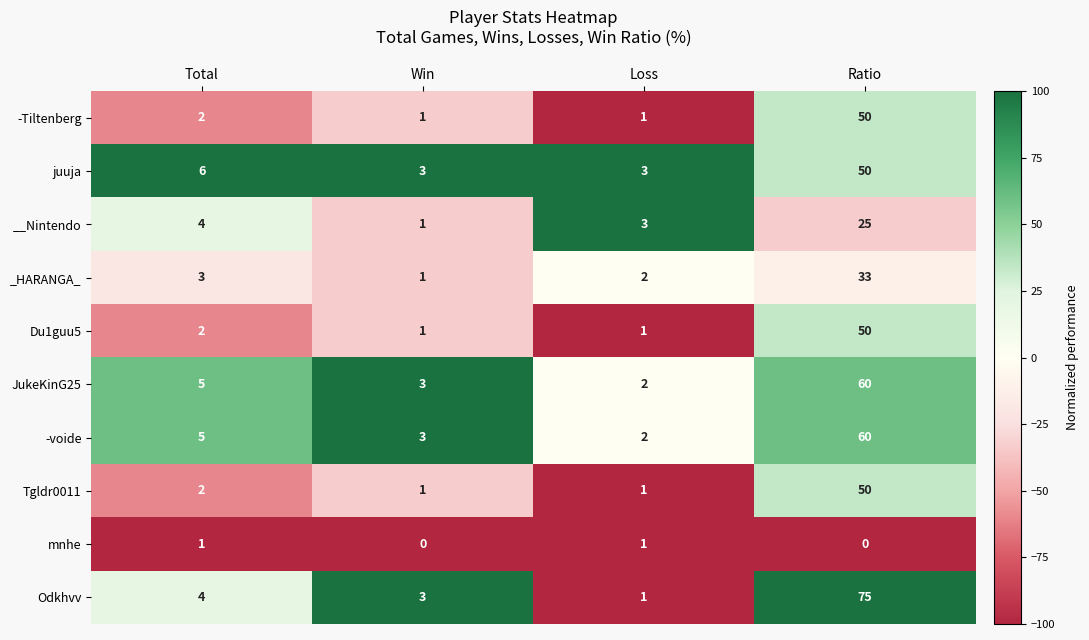

The Odkhvv series shows 3 at Win. True or false?

True